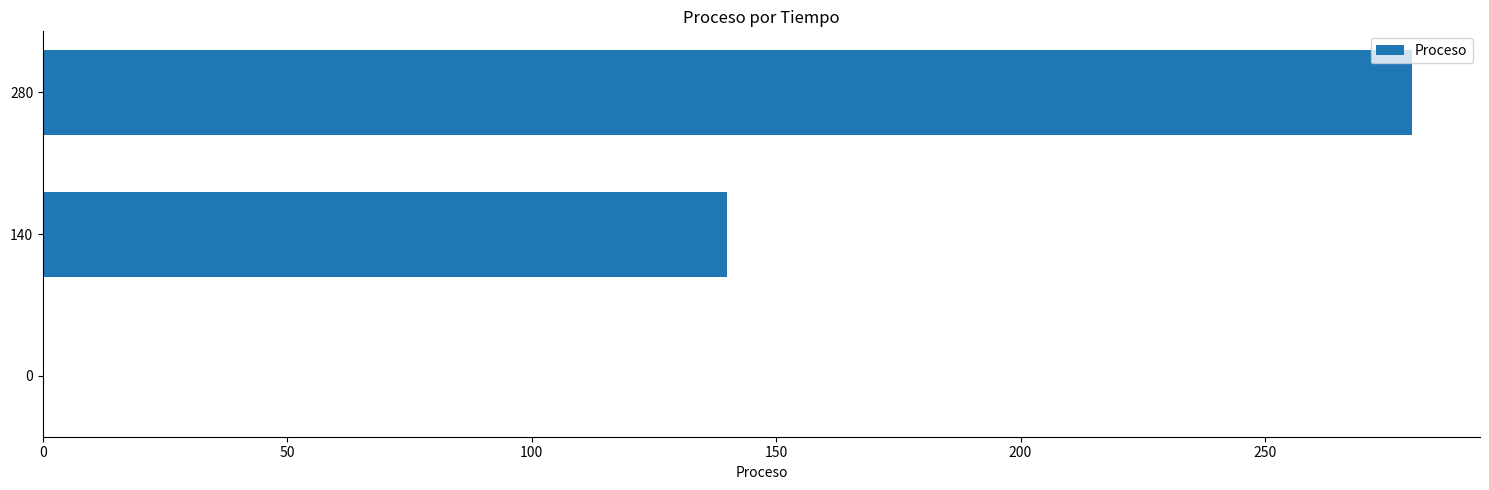

What is the sum of all values?

420